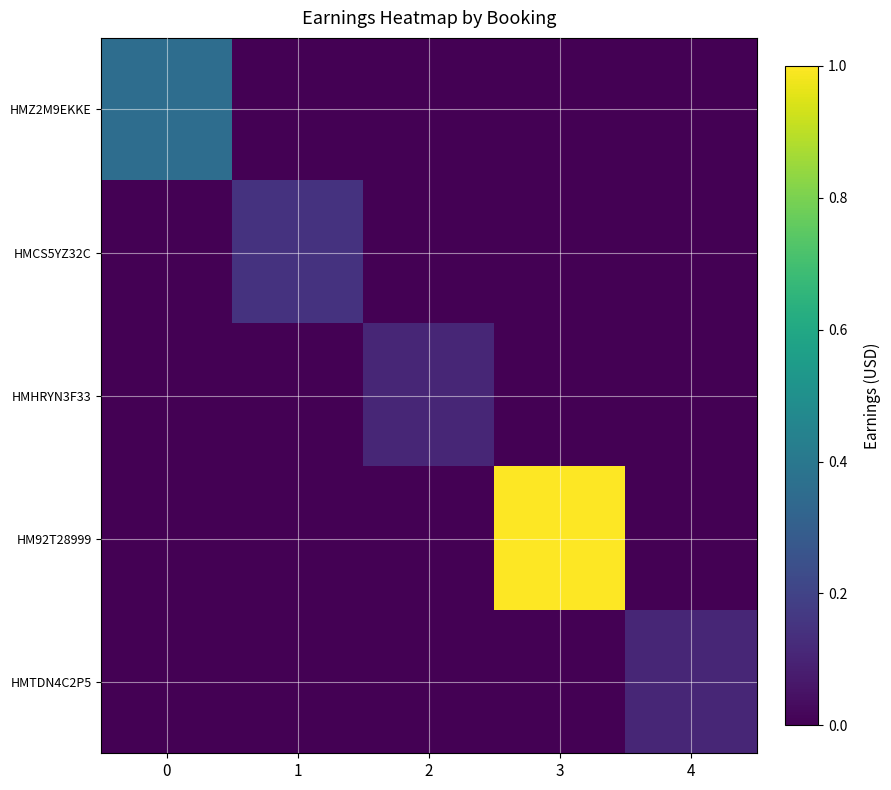

How many distinct data groups are displayed?

5